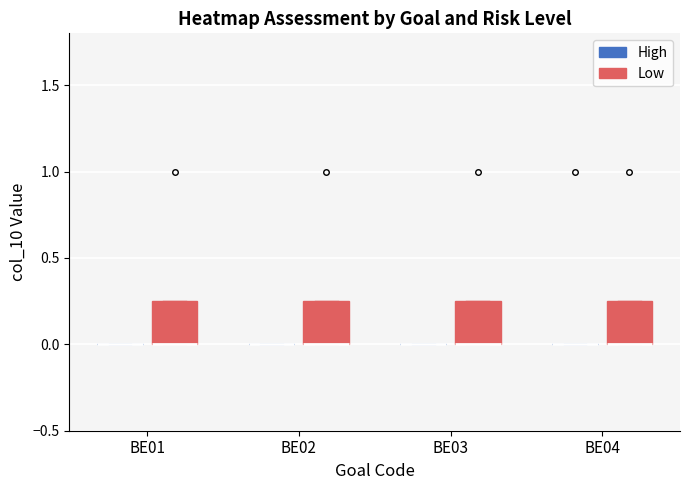

Where is the lower edge of the box for BE03 (Low) on the y-axis? The values are not printed on the chart, so give them approximately, as read against the axis.

0.00